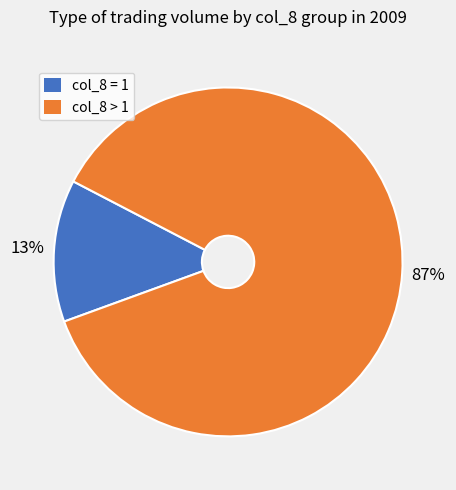

To the nearest percent, what is the average slice percentage?

50%